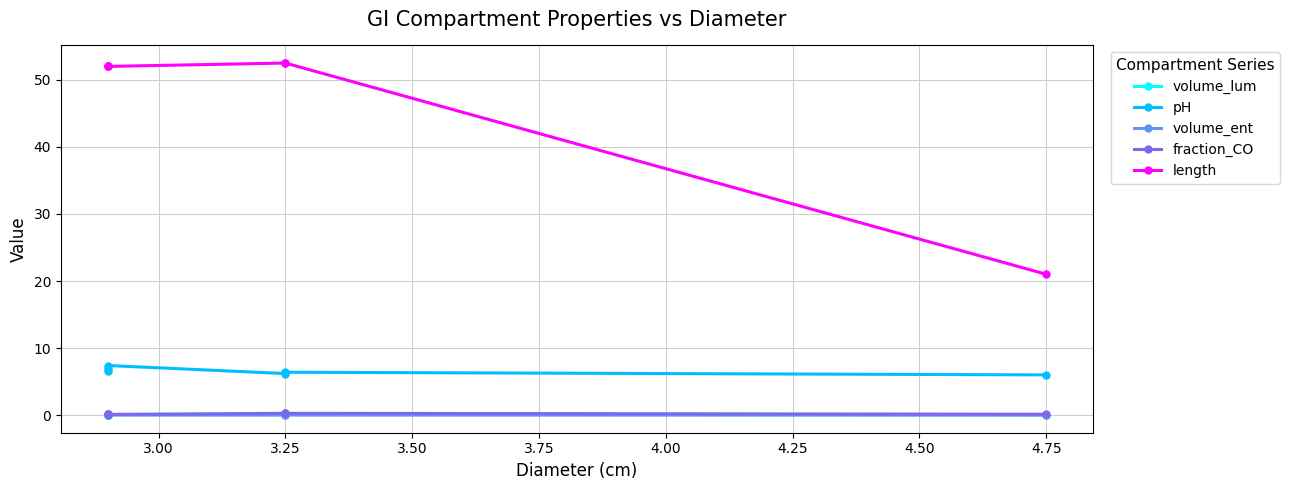

What is the spread (max minus min) of values at 3.25?

52.0